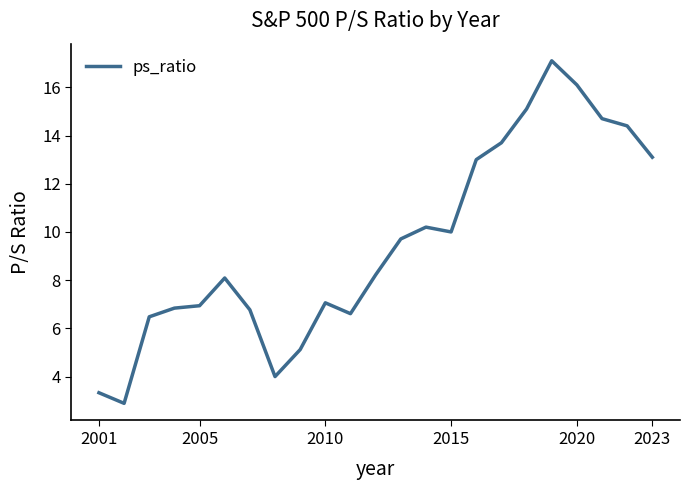

How many lines are shown in the chart?

1